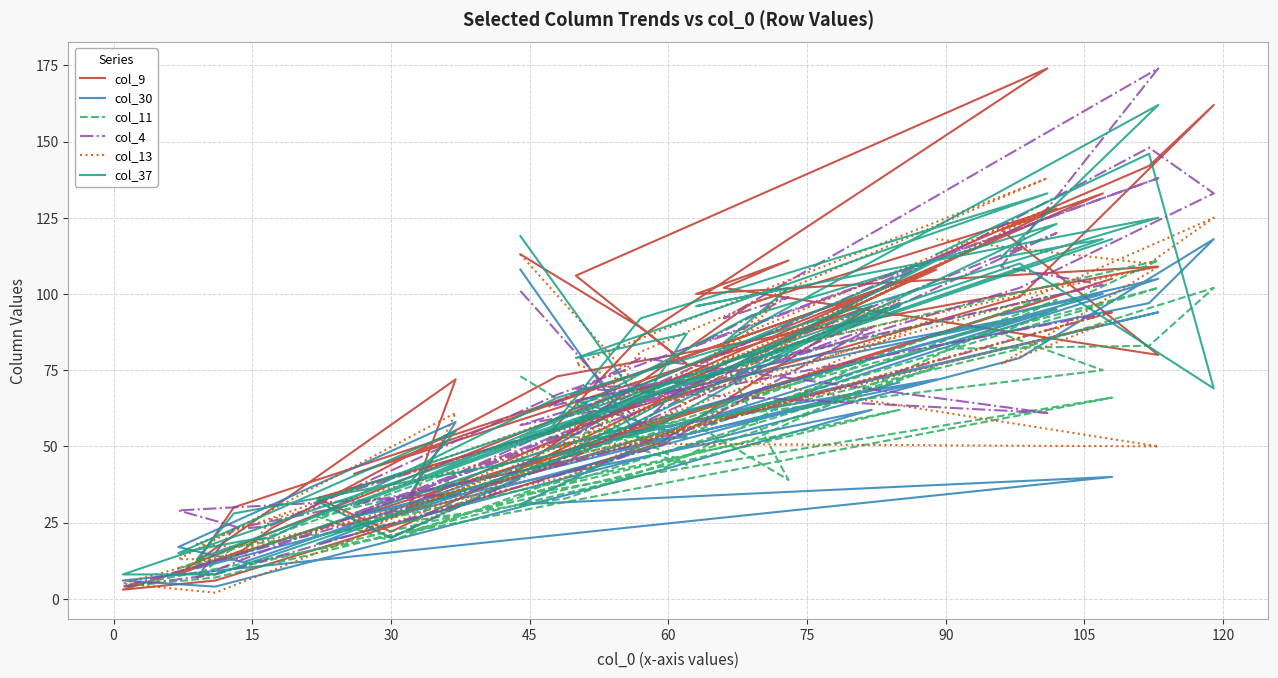

At how many categories does at least one series exceed 56?

29